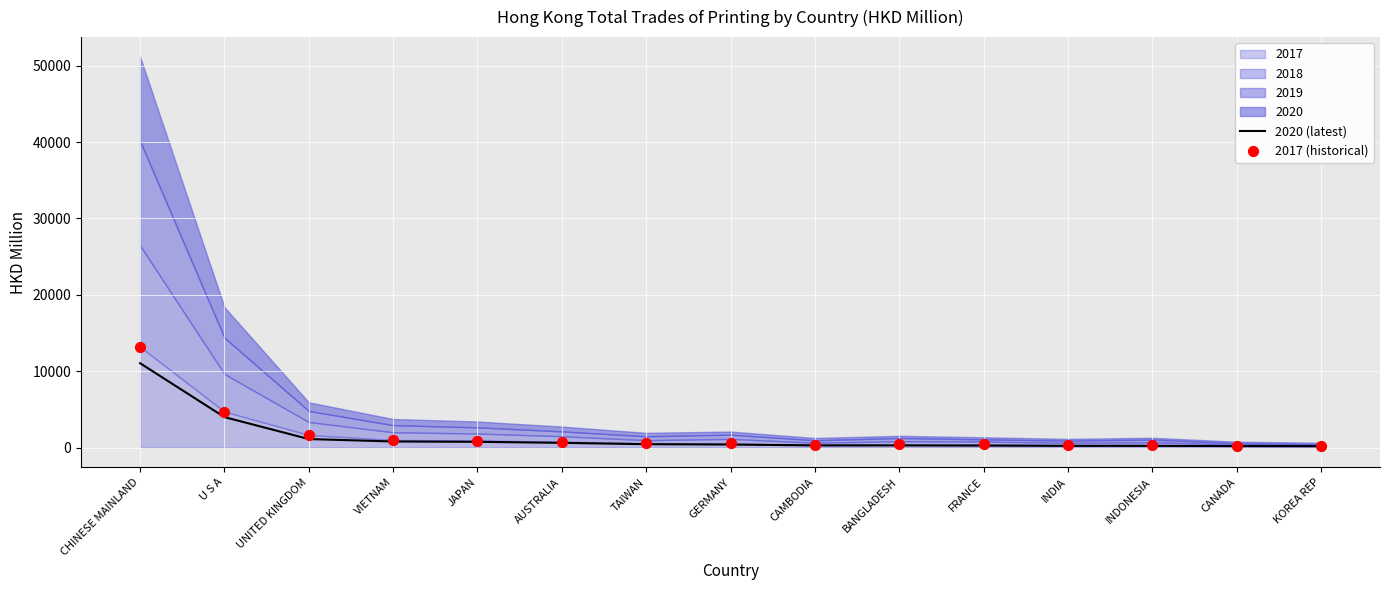

At how many categories does at least one series exceed 7868?

1